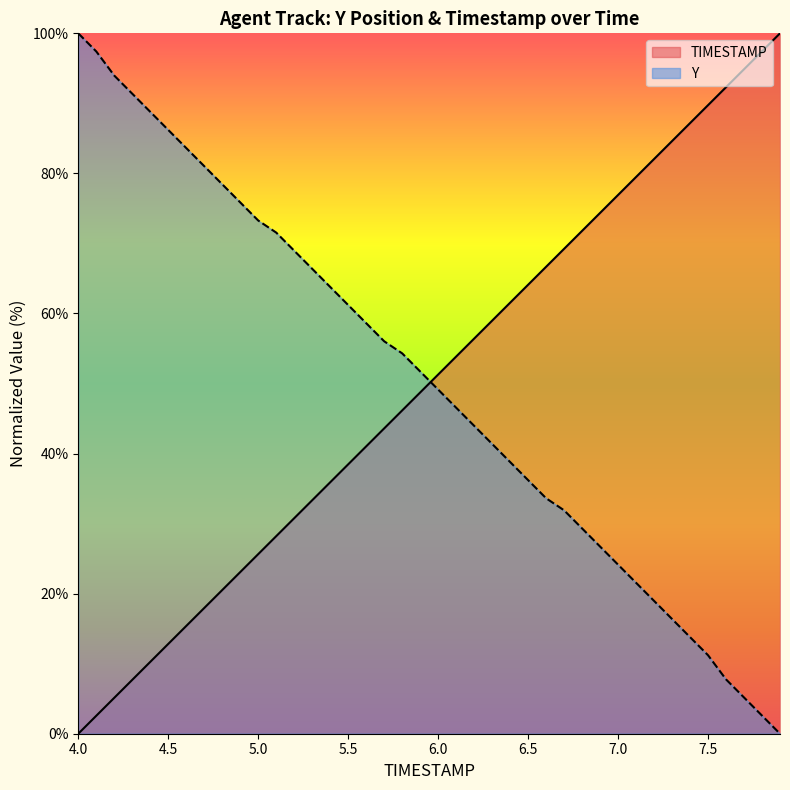

What is the value of the Y point at the 38th from the left?

5.2